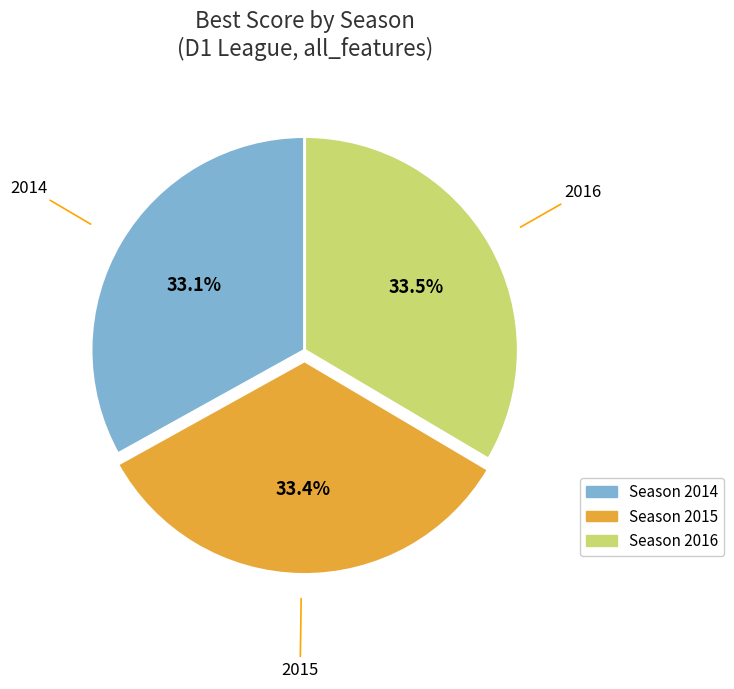

Is it true that 2014 is 33% of the pie?

True